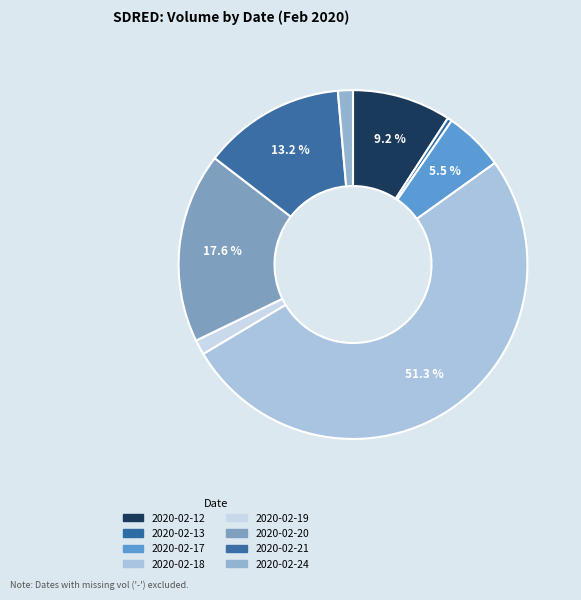

Count the number of slices in the pie.

8